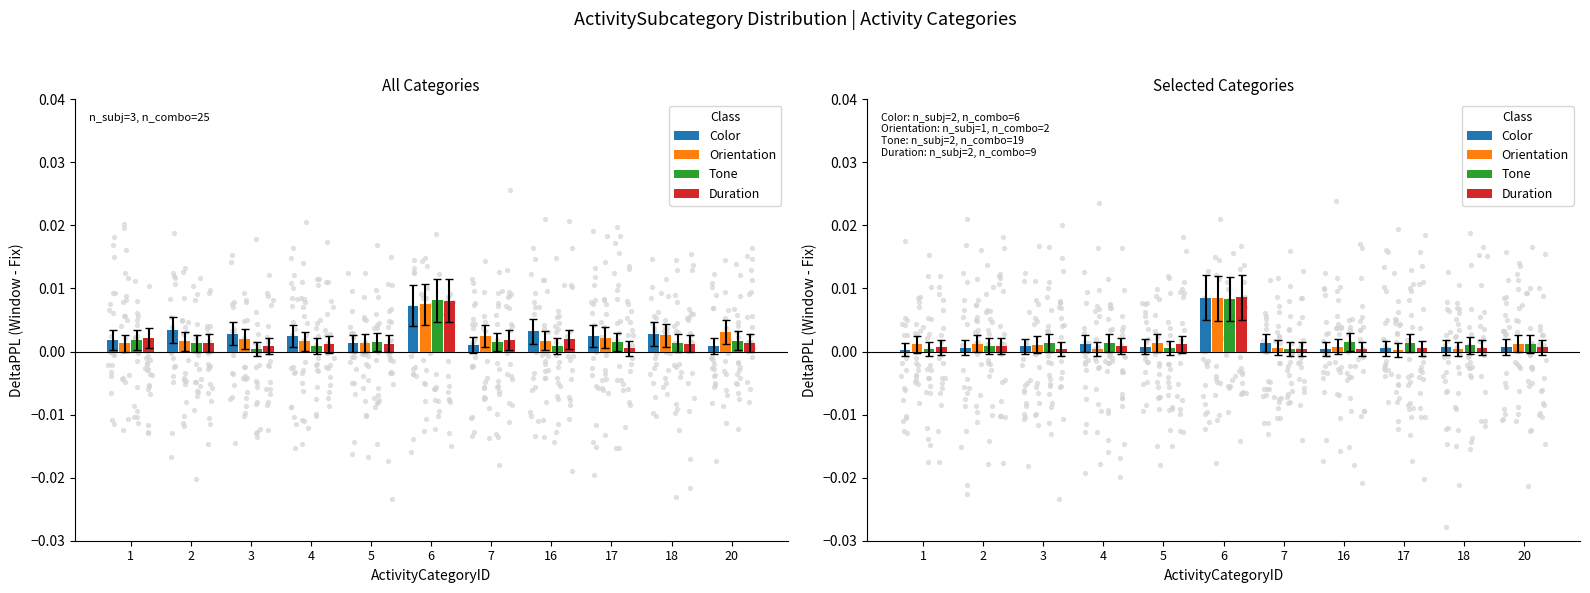

At how many categories does at least one series exceed 0?

11